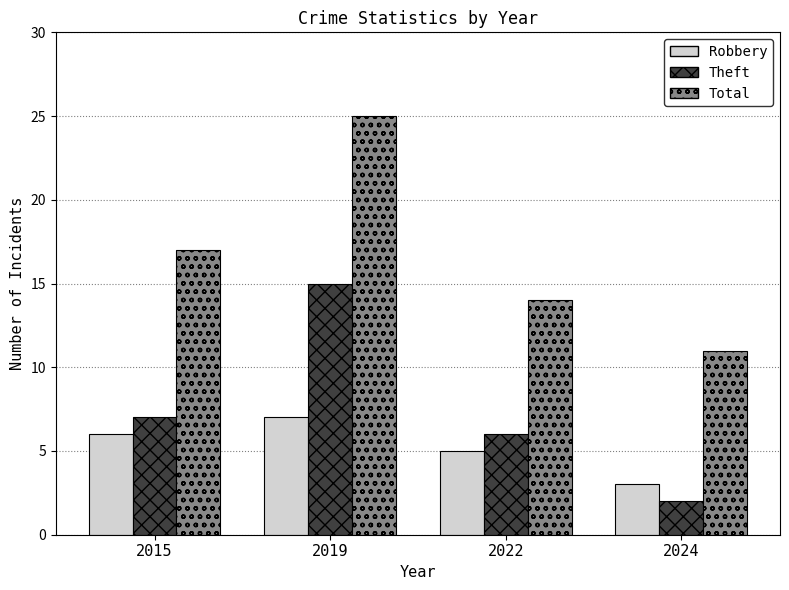

Rank the categories by Theft value from lowest to highest.

2024, 2022, 2015, 2019